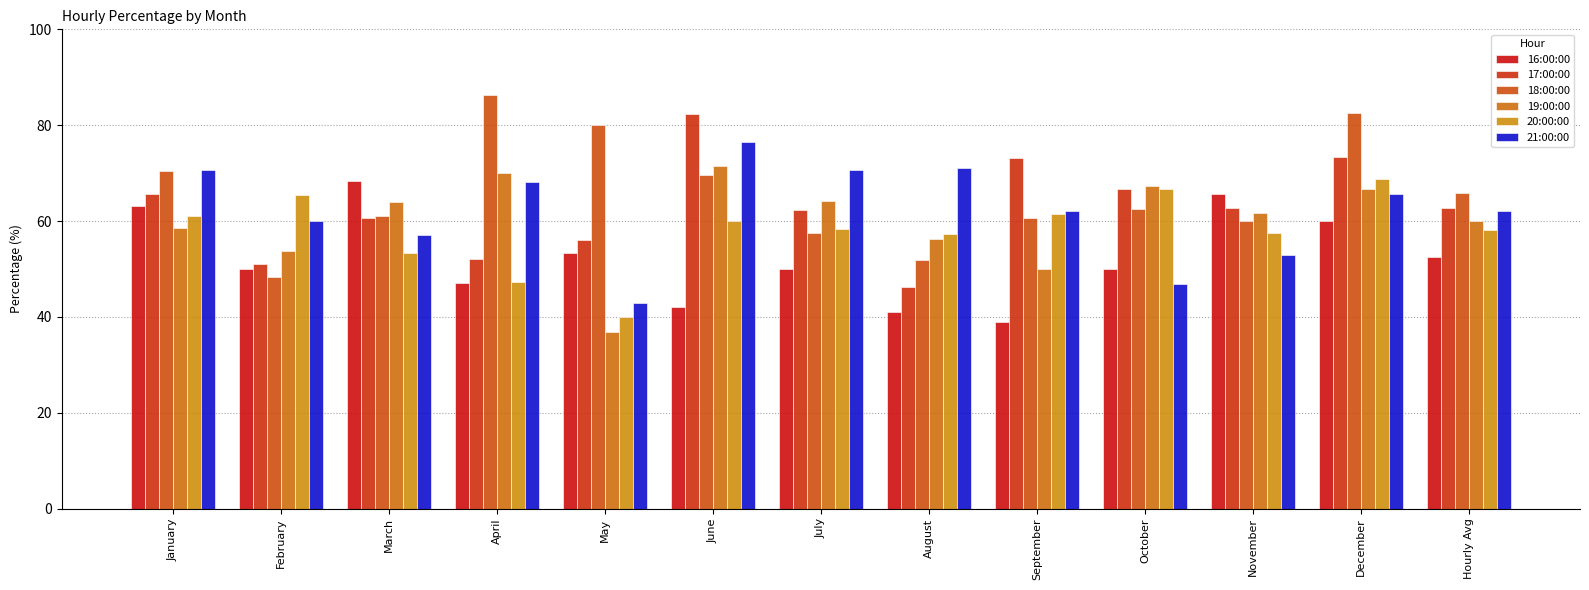

How many bars are there in total?

78